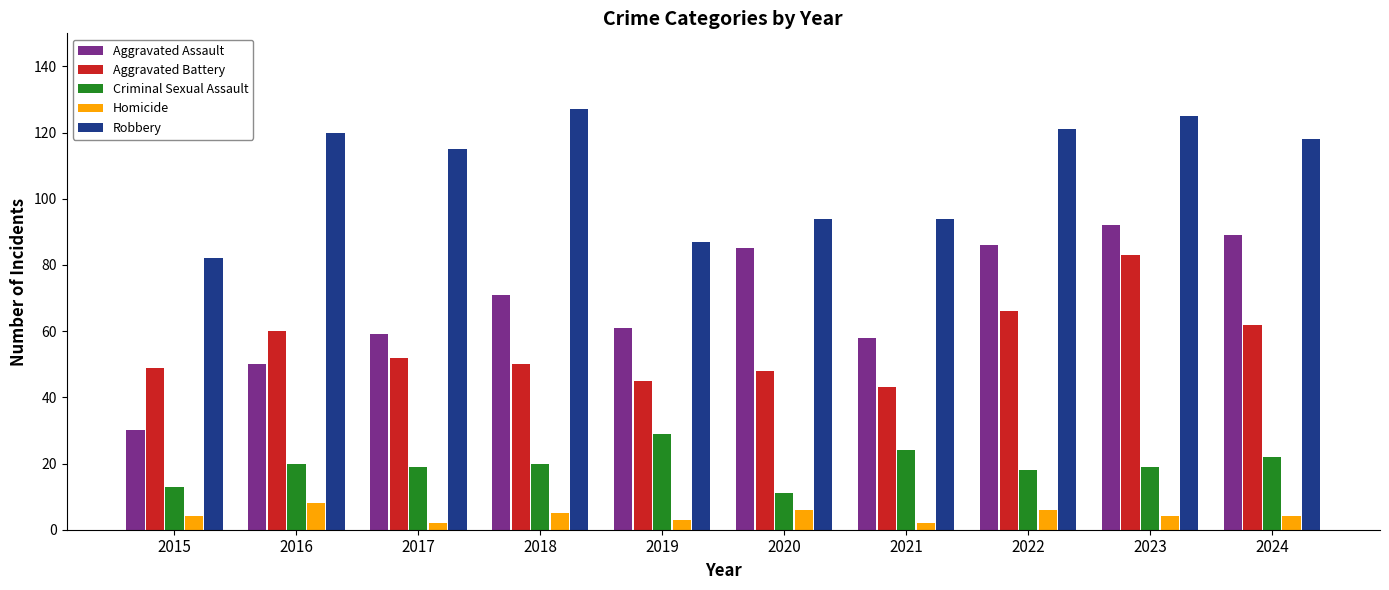

Is it true that Criminal Sexual Assault equals 11 at 2018?

False